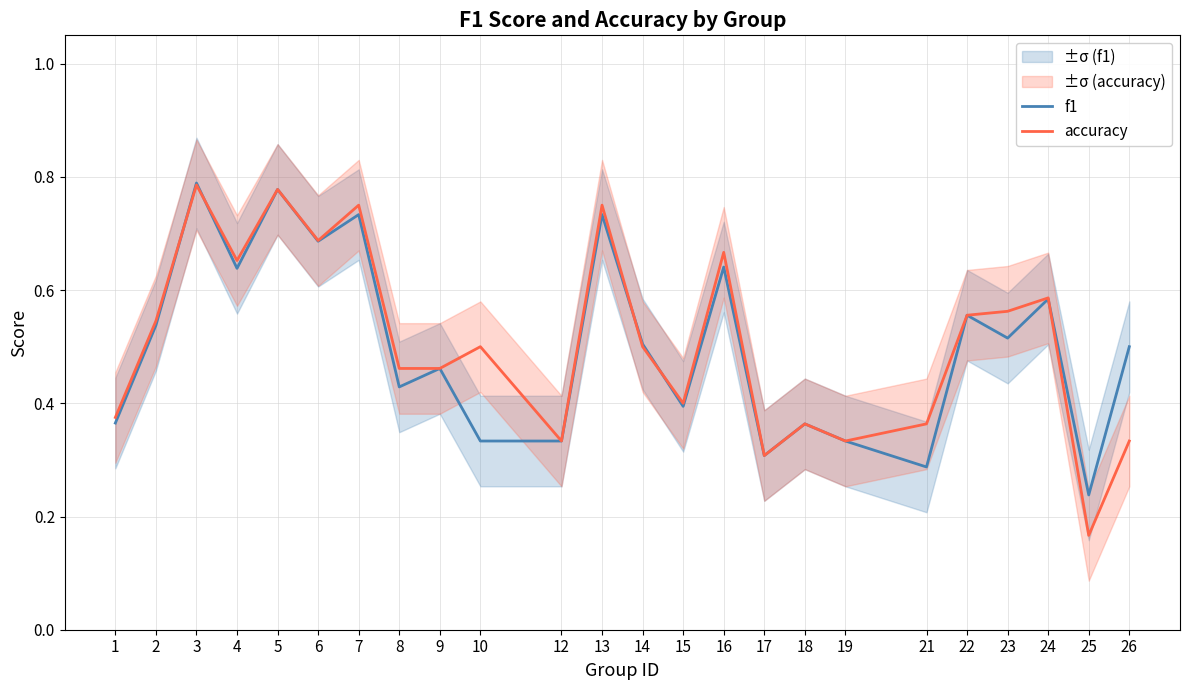

What is the highest value of the accuracy series?

0.8